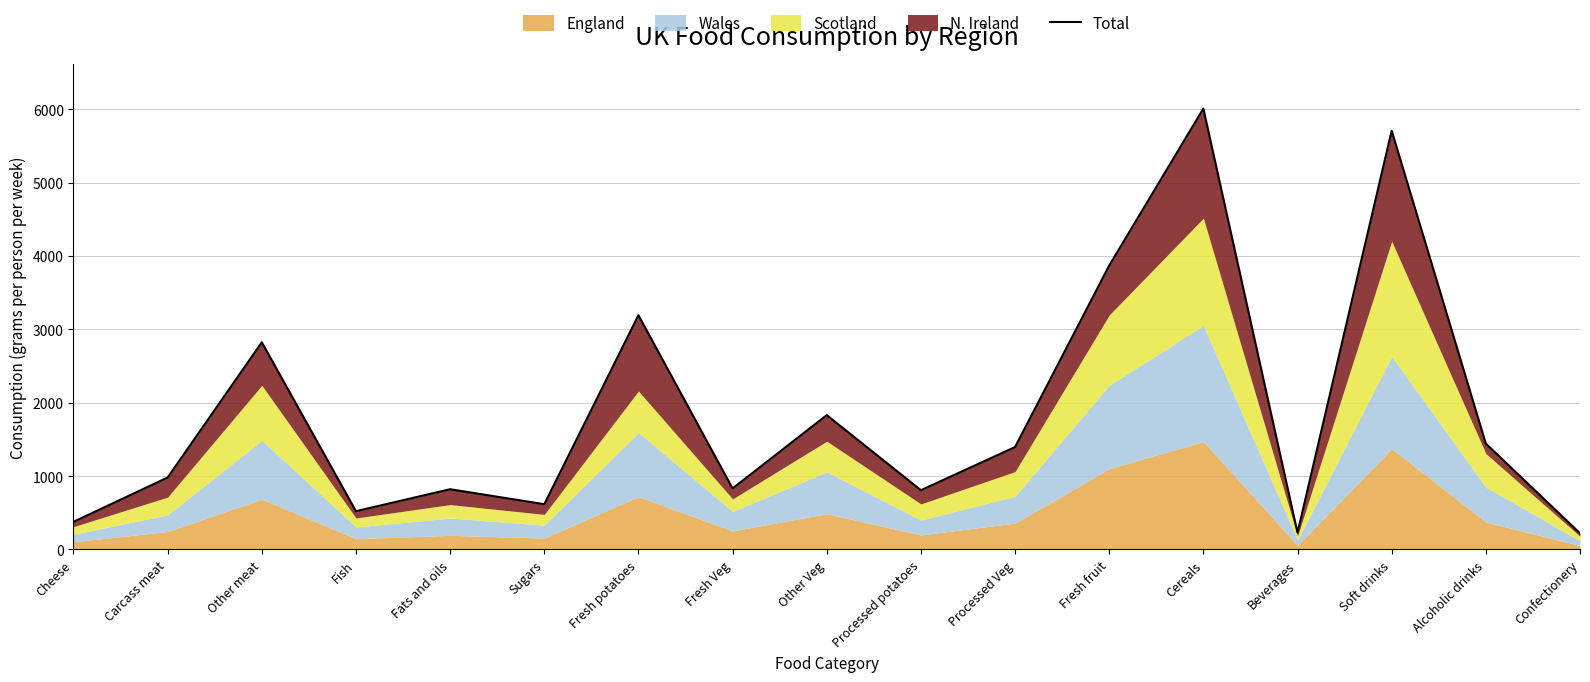

What is the value of the 11th point from the left?

1396